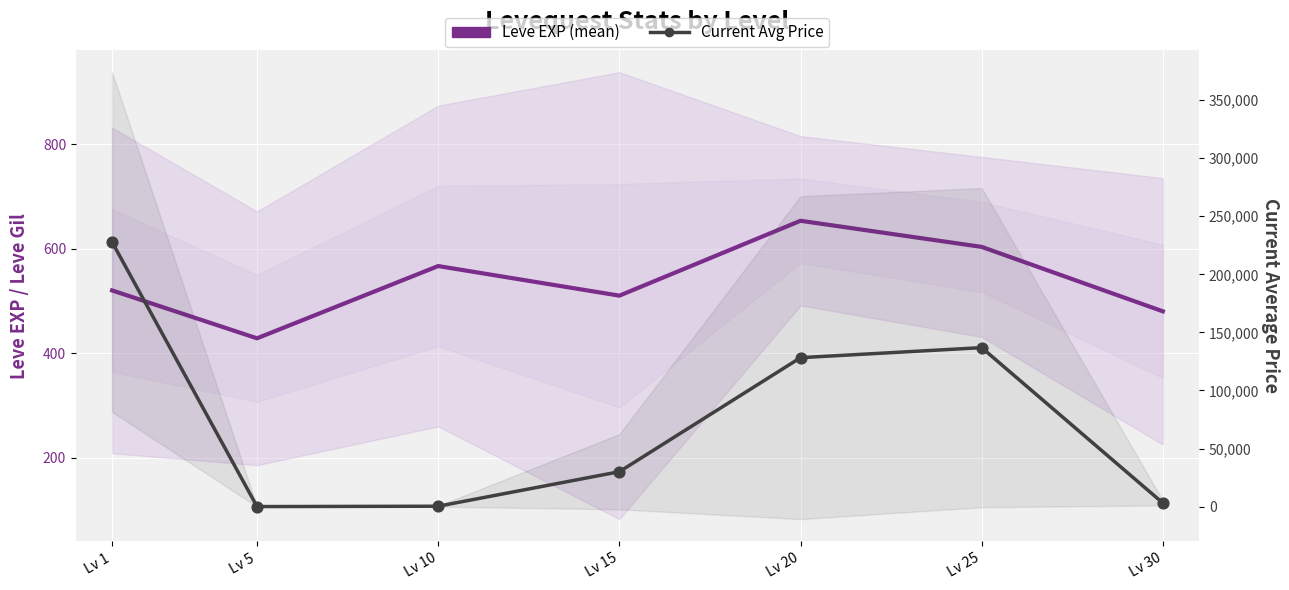

At which category is the sum across all series the highest?

Lv 1